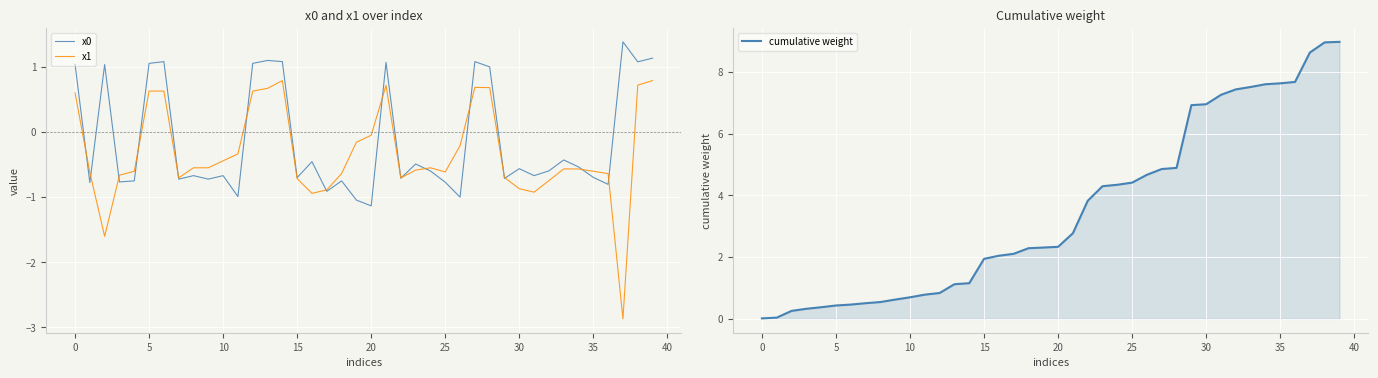

True or false: x0 has more than 0 interior local peaks.

True